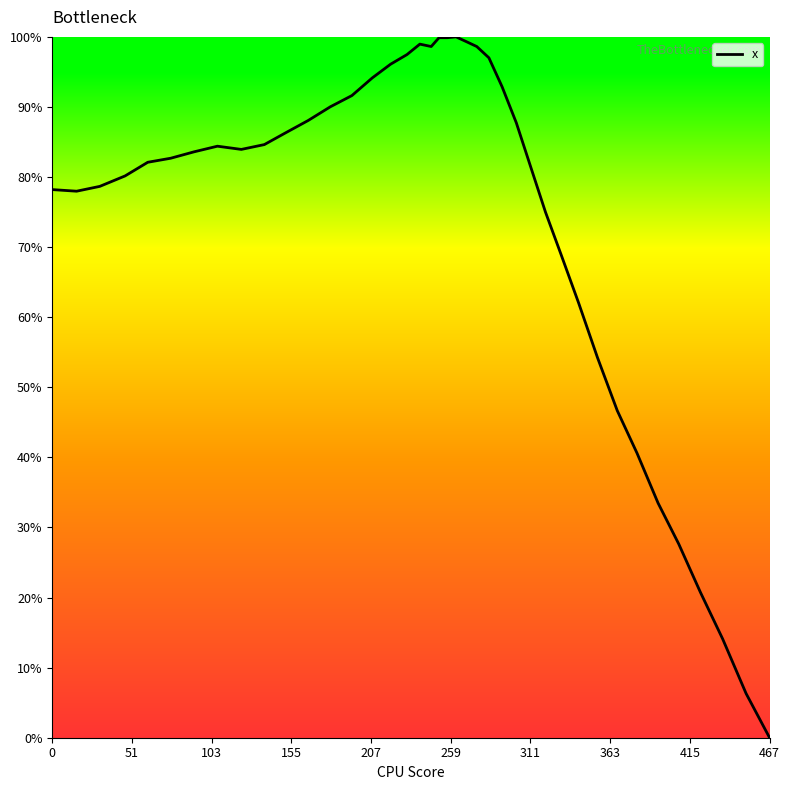

What is the greatest value displayed?

100.0